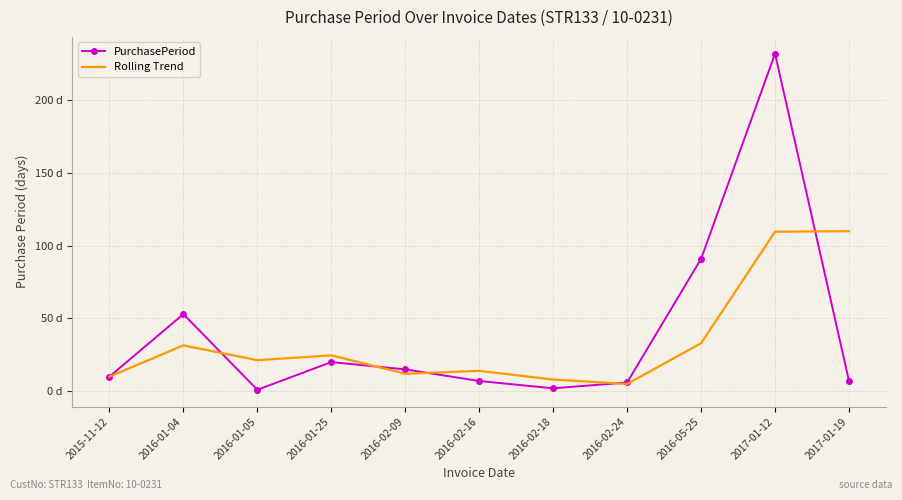

What are all the series names shown in the legend?

PurchasePeriod, Rolling Trend